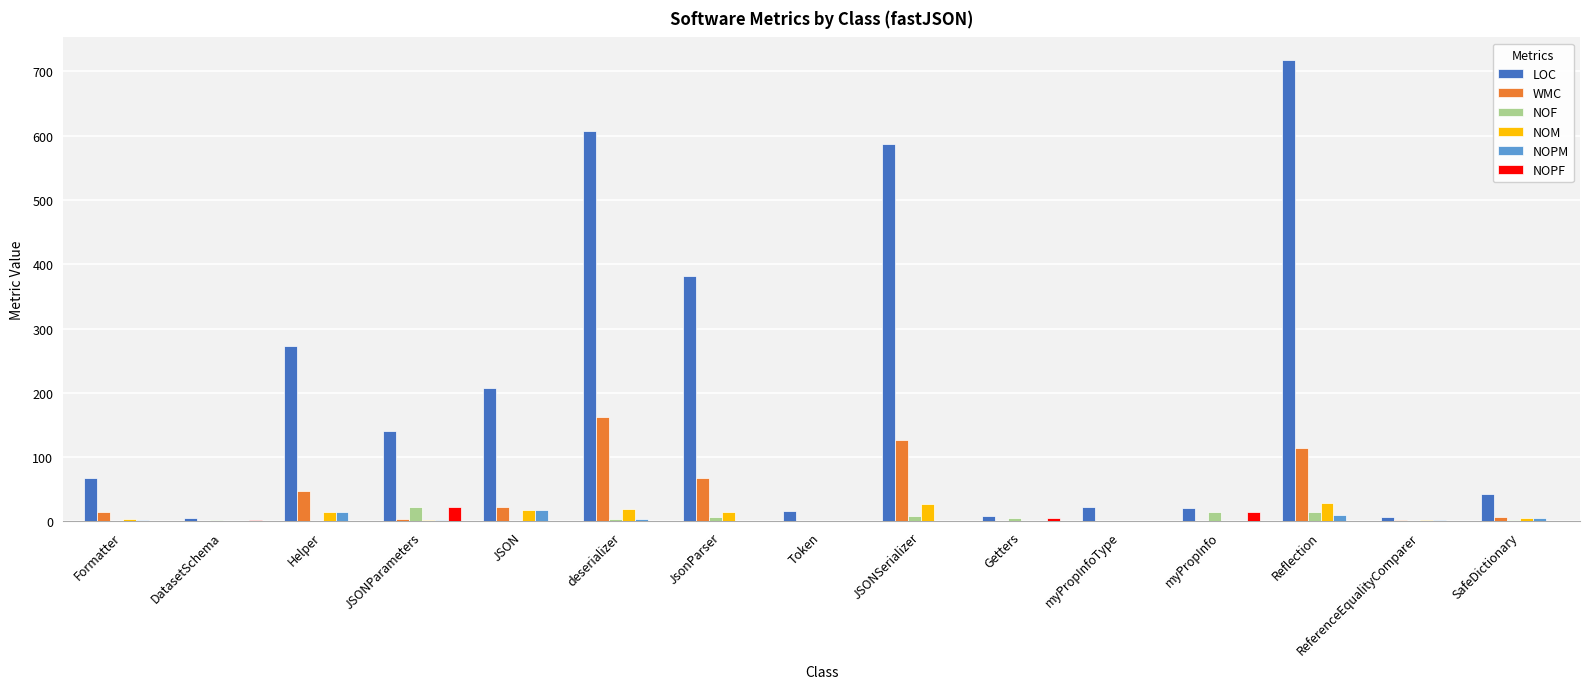

Which series has the largest total across all categories?

LOC